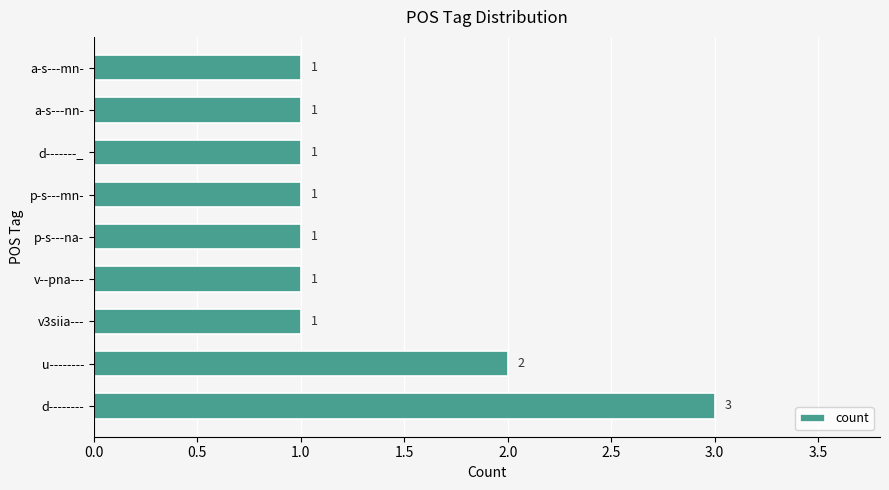

What is the minimum value shown in the chart?

1